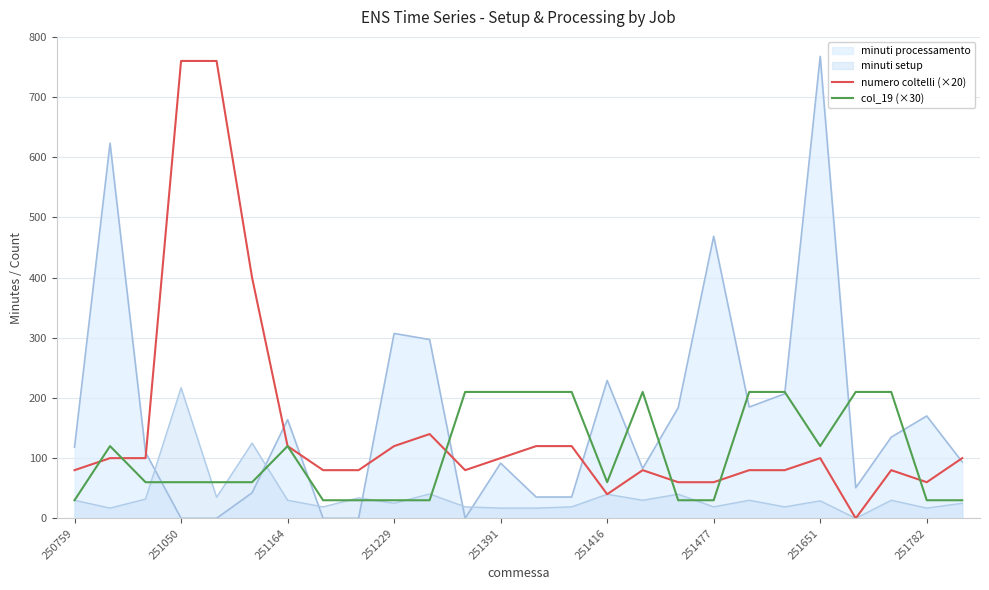

What is the maximum value for col_19 (×30)?

210.0